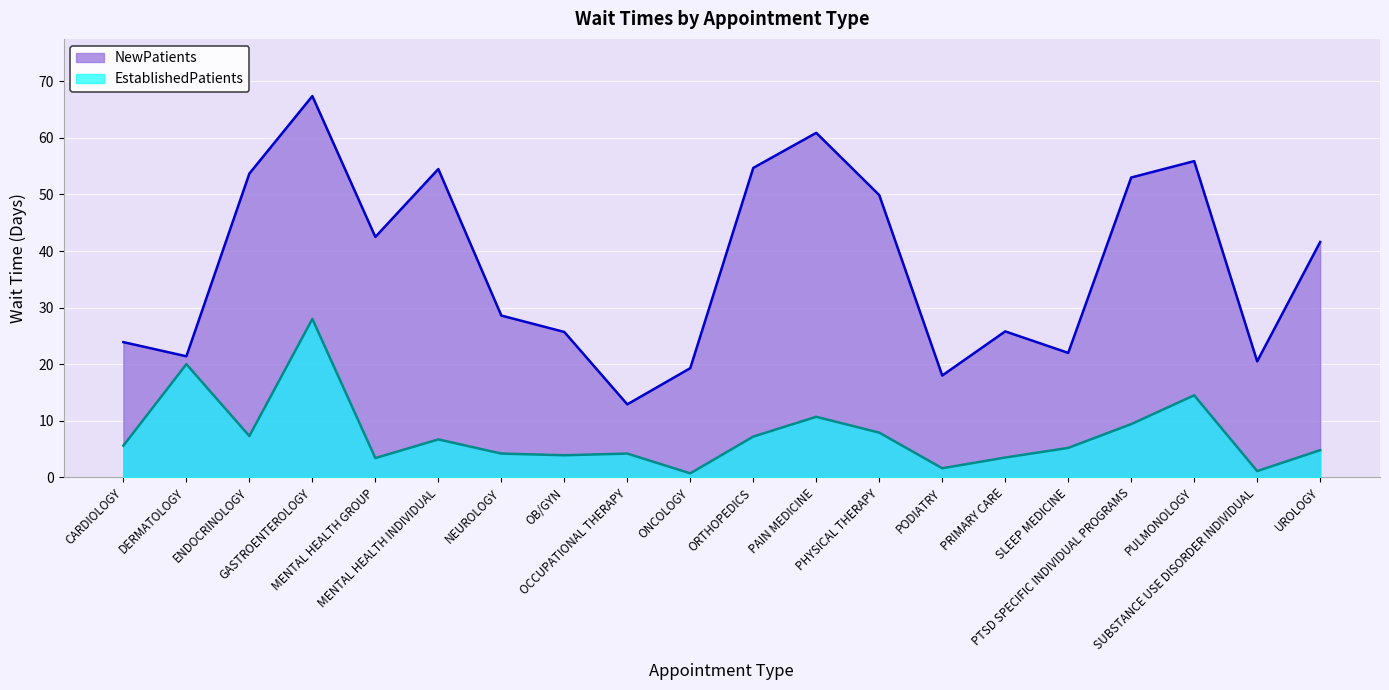

How many interior local peaks does the EstablishedPatients series have?

6